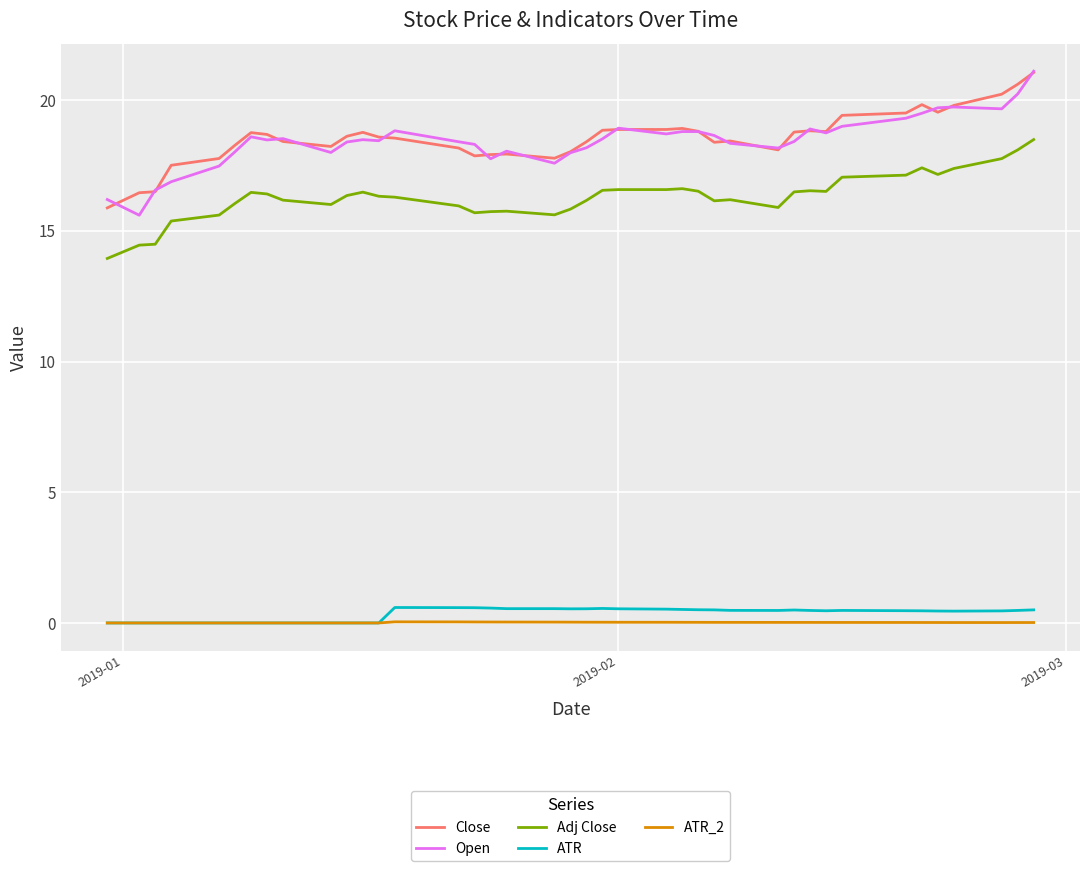

What is the greatest value displayed?

21.1